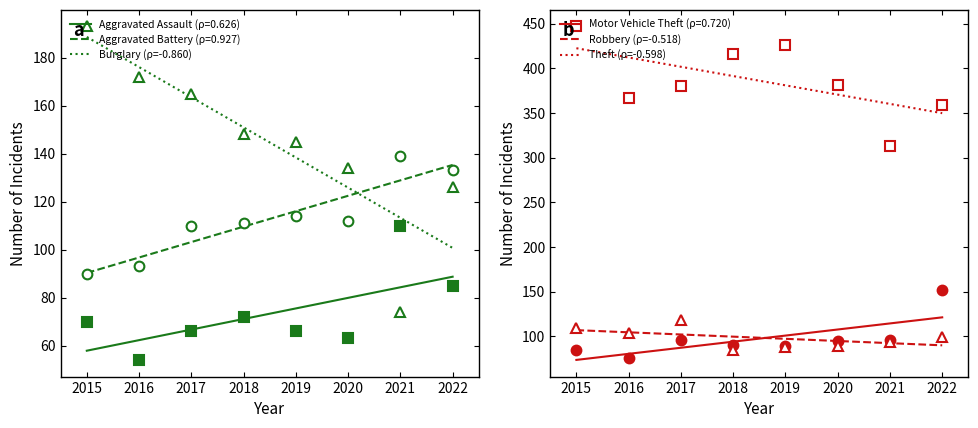

What is the value of the Burglary (ρ=-0.860) point at the 8th from the left?

100.7